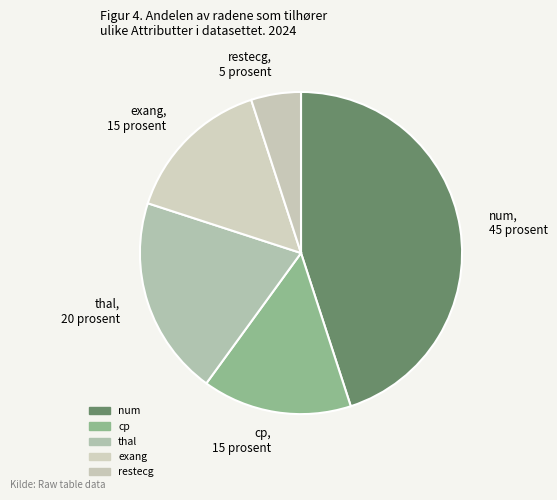

Which slice is the smallest?

restecg